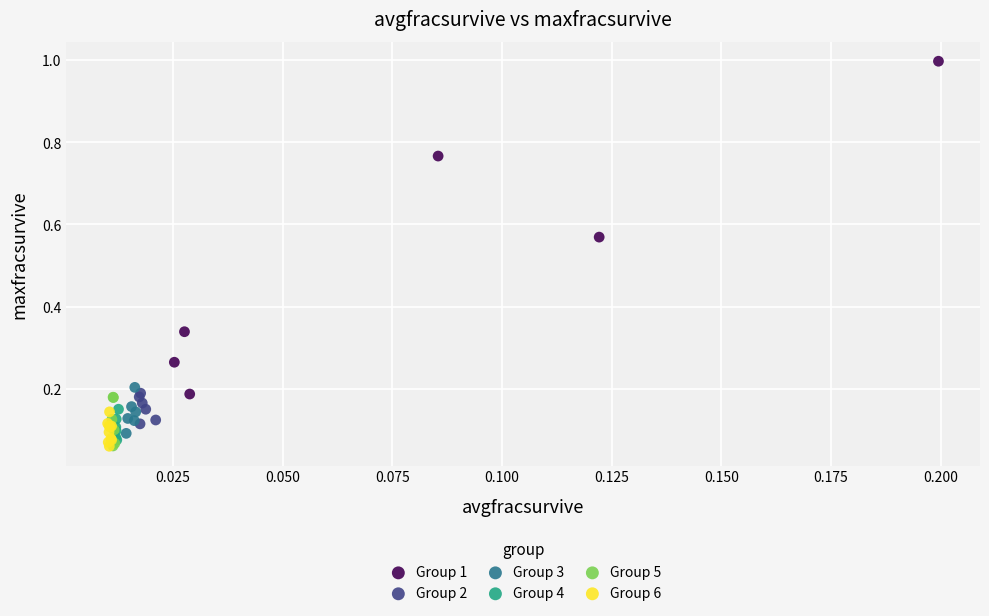

Which series has the widest spread of Y values?

Group 1